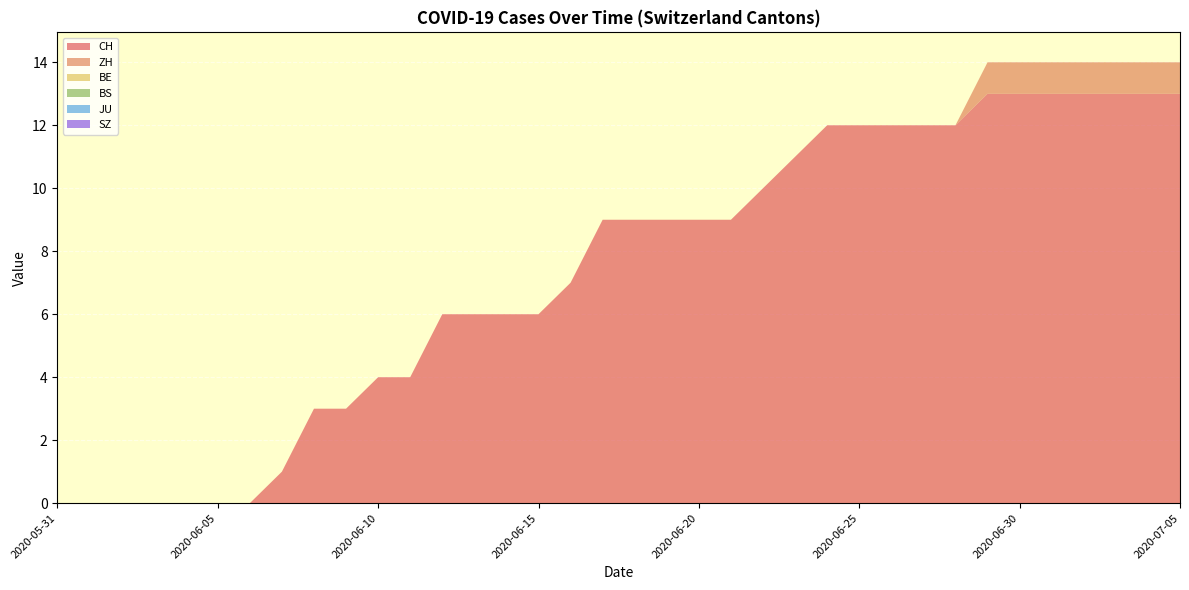

Reading left to right, transcribe all the data shown in this chart.

CH: 2020-05-31=0	2020-06-01=0	2020-06-02=0	2020-06-03=0	2020-06-04=0	2020-06-05=0	2020-06-06=0	2020-06-07=1	2020-06-08=3	2020-06-09=3	2020-06-10=4	2020-06-11=4	2020-06-12=6	2020-06-13=6	2020-06-14=6	2020-06-15=6	2020-06-16=7	2020-06-17=9	2020-06-18=9	2020-06-19=9	2020-06-20=9	2020-06-21=9	2020-06-22=10	2020-06-23=11	2020-06-24=12	2020-06-25=12	2020-06-26=12	2020-06-27=12	2020-06-28=12	2020-06-29=13	2020-06-30=13	2020-07-01=13	2020-07-02=13	2020-07-03=13	2020-07-04=13	2020-07-05=13
ZH: 2020-05-31=0	2020-06-01=0	2020-06-02=0	2020-06-03=0	2020-06-04=0	2020-06-05=0	2020-06-06=0	2020-06-07=0	2020-06-08=0	2020-06-09=0	2020-06-10=0	2020-06-11=0	2020-06-12=0	2020-06-13=0	2020-06-14=0	2020-06-15=0	2020-06-16=0	2020-06-17=0	2020-06-18=0	2020-06-19=0	2020-06-20=0	2020-06-21=0	2020-06-22=0	2020-06-23=0	2020-06-24=0	2020-06-25=0	2020-06-26=0	2020-06-27=0	2020-06-28=0	2020-06-29=1	2020-06-30=1	2020-07-01=1	2020-07-02=1	2020-07-03=1	2020-07-04=1	2020-07-05=1
BE: 2020-05-31=0	2020-06-01=0	2020-06-02=0	2020-06-03=0	2020-06-04=0	2020-06-05=0	2020-06-06=0	2020-06-07=0	2020-06-08=0	2020-06-09=0	2020-06-10=0	2020-06-11=0	2020-06-12=0	2020-06-13=0	2020-06-14=0	2020-06-15=0	2020-06-16=0	2020-06-17=0	2020-06-18=0	2020-06-19=0	2020-06-20=0	2020-06-21=0	2020-06-22=0	2020-06-23=0	2020-06-24=0	2020-06-25=0	2020-06-26=0	2020-06-27=0	2020-06-28=0	2020-06-29=0	2020-06-30=0	2020-07-01=0	2020-07-02=0	2020-07-03=0	2020-07-04=0	2020-07-05=0
BS: 2020-05-31=0	2020-06-01=0	2020-06-02=0	2020-06-03=0	2020-06-04=0	2020-06-05=0	2020-06-06=0	2020-06-07=0	2020-06-08=0	2020-06-09=0	2020-06-10=0	2020-06-11=0	2020-06-12=0	2020-06-13=0	2020-06-14=0	2020-06-15=0	2020-06-16=0	2020-06-17=0	2020-06-18=0	2020-06-19=0	2020-06-20=0	2020-06-21=0	2020-06-22=0	2020-06-23=0	2020-06-24=0	2020-06-25=0	2020-06-26=0	2020-06-27=0	2020-06-28=0	2020-06-29=0	2020-06-30=0	2020-07-01=0	2020-07-02=0	2020-07-03=0	2020-07-04=0	2020-07-05=0
JU: 2020-05-31=0	2020-06-01=0	2020-06-02=0	2020-06-03=0	2020-06-04=0	2020-06-05=0	2020-06-06=0	2020-06-07=0	2020-06-08=0	2020-06-09=0	2020-06-10=0	2020-06-11=0	2020-06-12=0	2020-06-13=0	2020-06-14=0	2020-06-15=0	2020-06-16=0	2020-06-17=0	2020-06-18=0	2020-06-19=0	2020-06-20=0	2020-06-21=0	2020-06-22=0	2020-06-23=0	2020-06-24=0	2020-06-25=0	2020-06-26=0	2020-06-27=0	2020-06-28=0	2020-06-29=0	2020-06-30=0	2020-07-01=0	2020-07-02=0	2020-07-03=0	2020-07-04=0	2020-07-05=0
SZ: 2020-05-31=0	2020-06-01=0	2020-06-02=0	2020-06-03=0	2020-06-04=0	2020-06-05=0	2020-06-06=0	2020-06-07=0	2020-06-08=0	2020-06-09=0	2020-06-10=0	2020-06-11=0	2020-06-12=0	2020-06-13=0	2020-06-14=0	2020-06-15=0	2020-06-16=0	2020-06-17=0	2020-06-18=0	2020-06-19=0	2020-06-20=0	2020-06-21=0	2020-06-22=0	2020-06-23=0	2020-06-24=0	2020-06-25=0	2020-06-26=0	2020-06-27=0	2020-06-28=0	2020-06-29=0	2020-06-30=0	2020-07-01=0	2020-07-02=0	2020-07-03=0	2020-07-04=0	2020-07-05=0